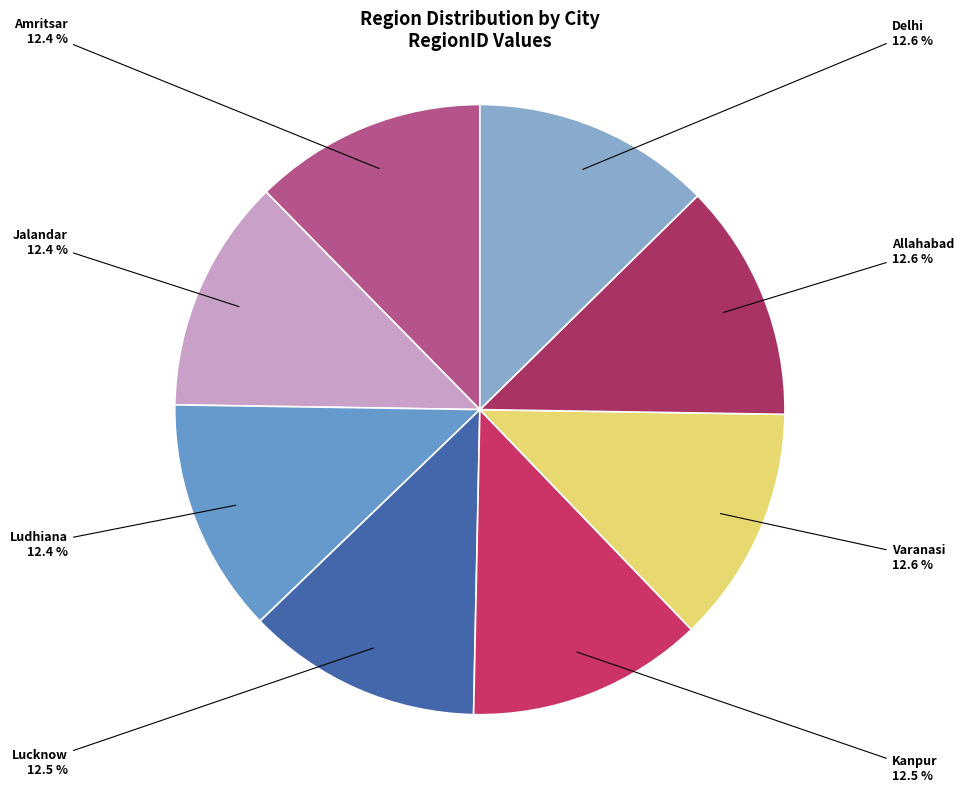

Combined, what portion of the pie is Lucknow and Delhi?

25.1%